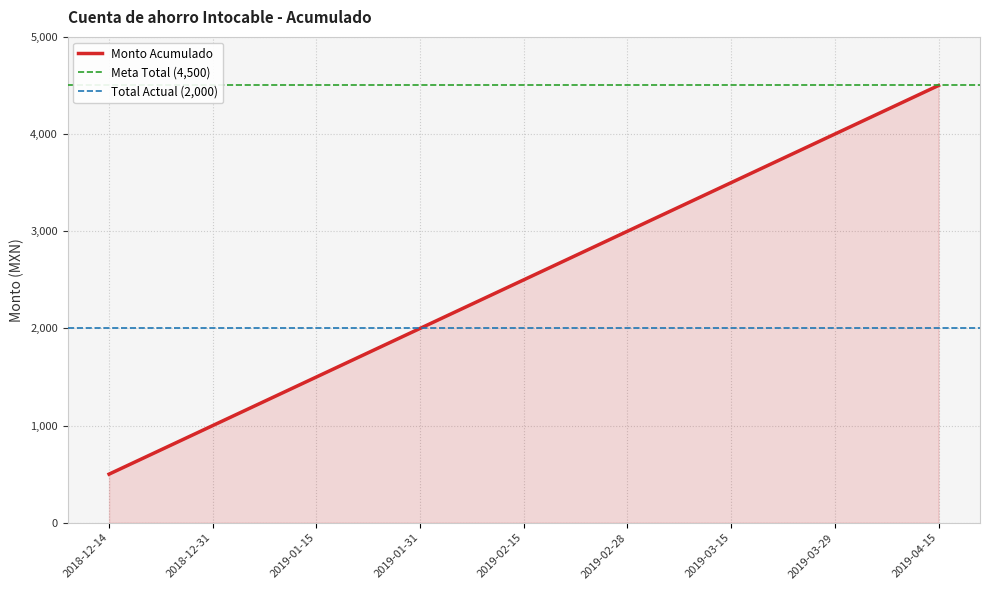

How many data points are less than 2500?

4